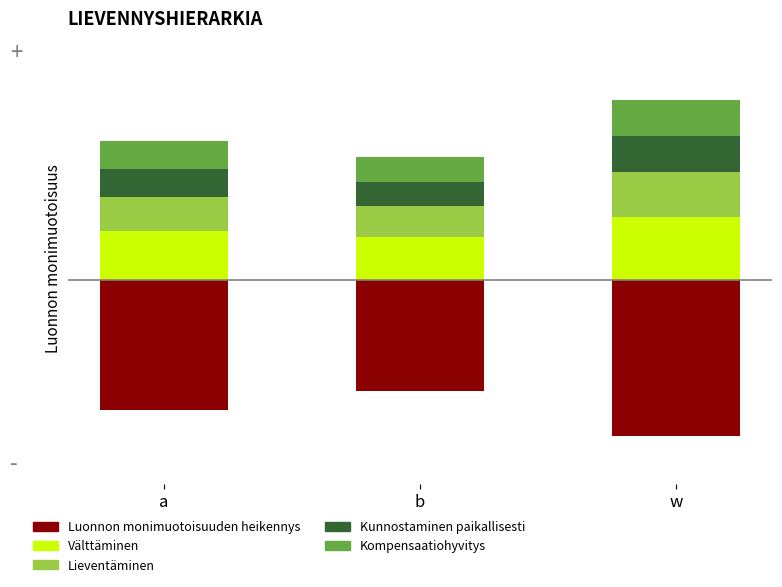

Which series has the largest total across all categories?

Välttäminen